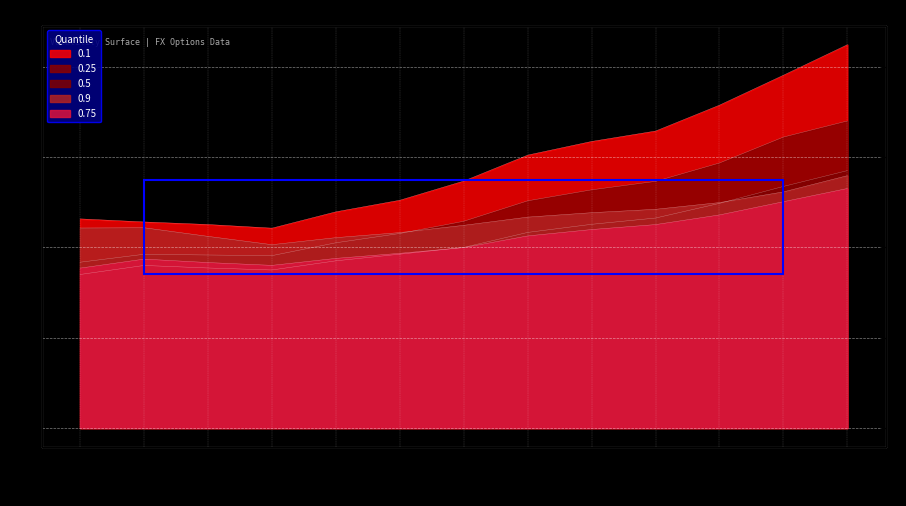

What value does the 0.25 series have at 2M?

4.3